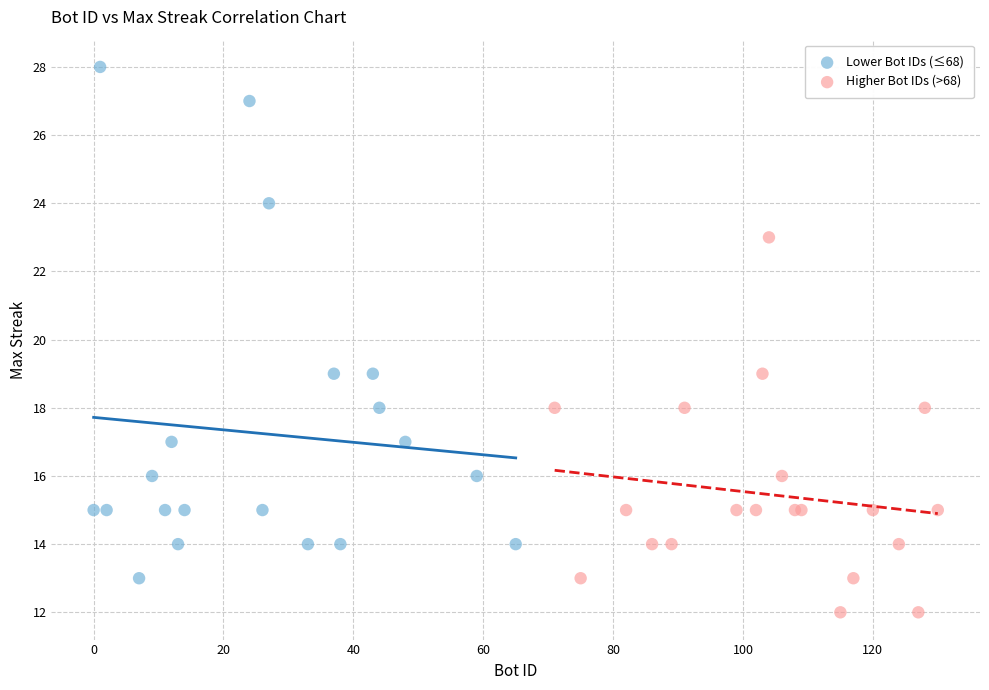

Which series reaches the maximum Y coordinate?

Lower Bot IDs (≤68)